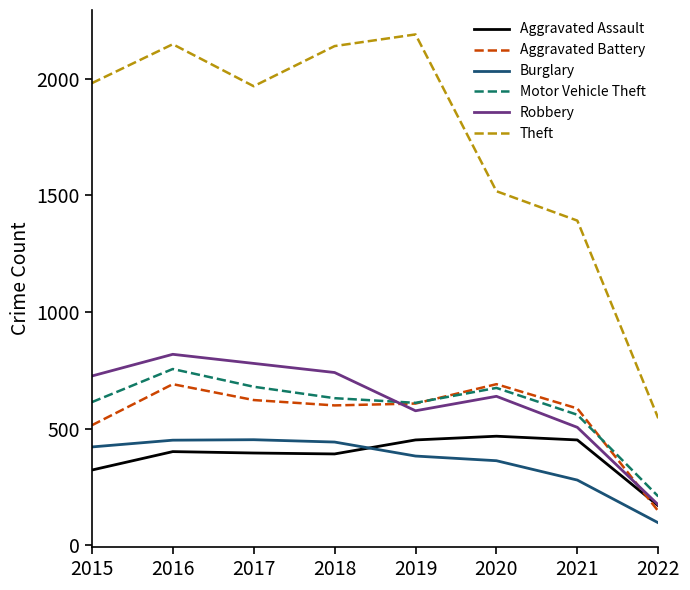

What value does the Aggravated Assault series have at 2015, to the nearest 50?

300